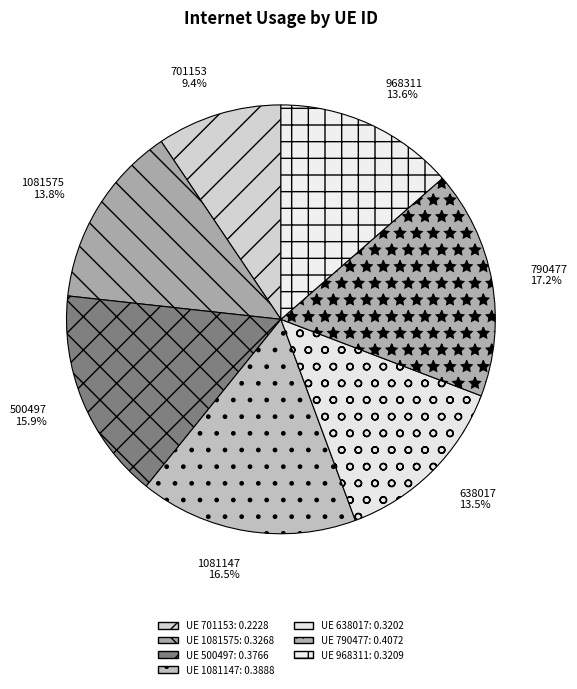

True or false: 1081147 accounts for 4% of the total.

False